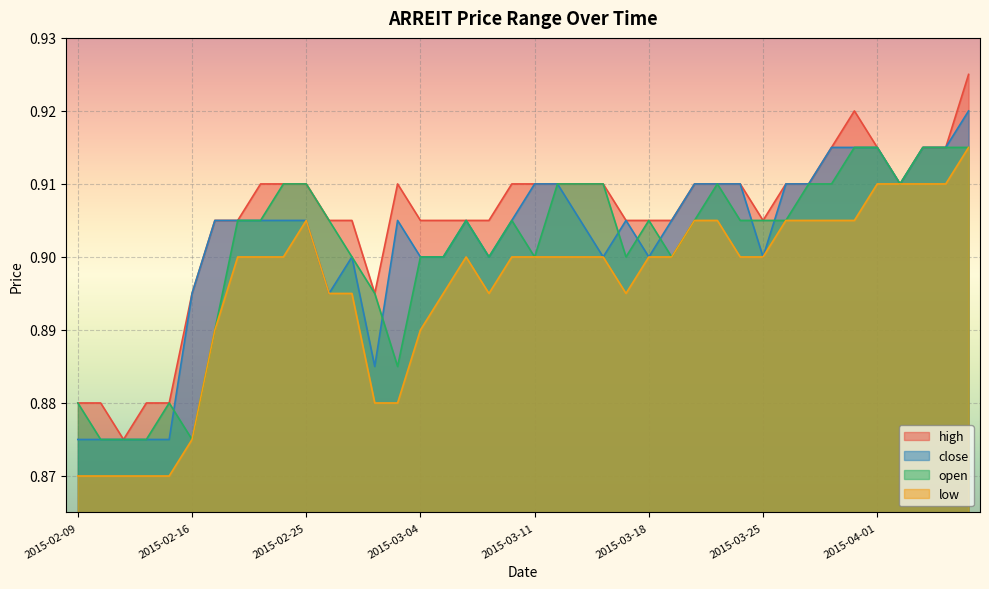

Where is low nearest to the value 0?

2015-02-09